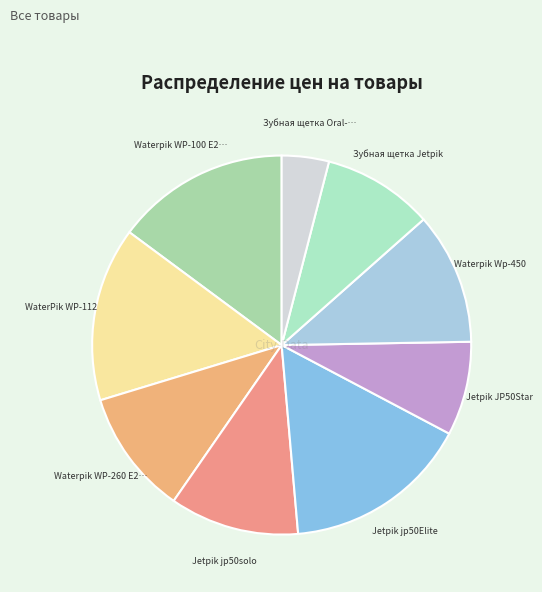

How many segments does this pie chart have?

9